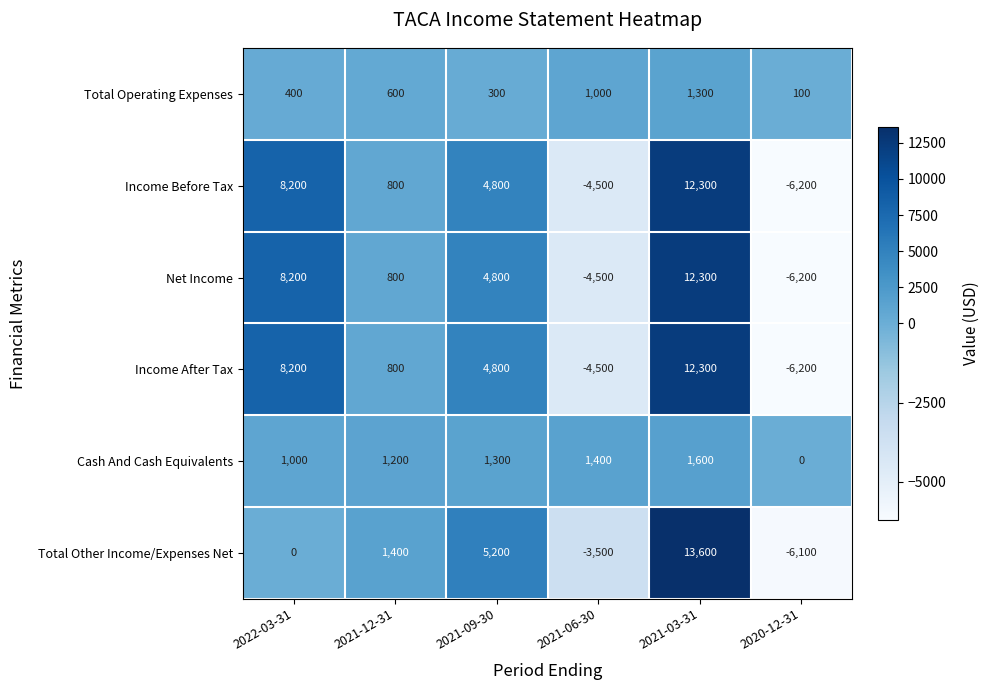

At which category is the sum across all series the highest?

2021-03-31